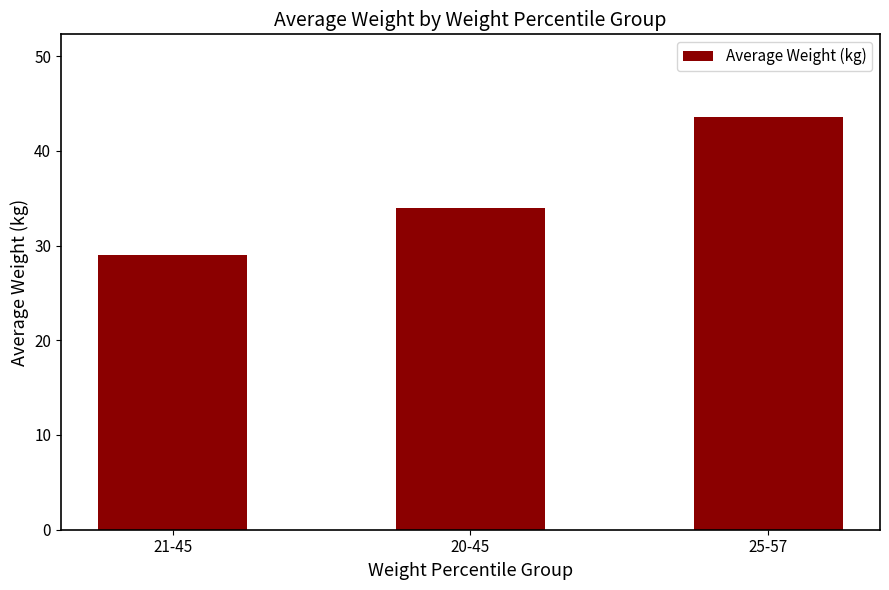

Rank the categories by value from lowest to highest.

21-45, 20-45, 25-57